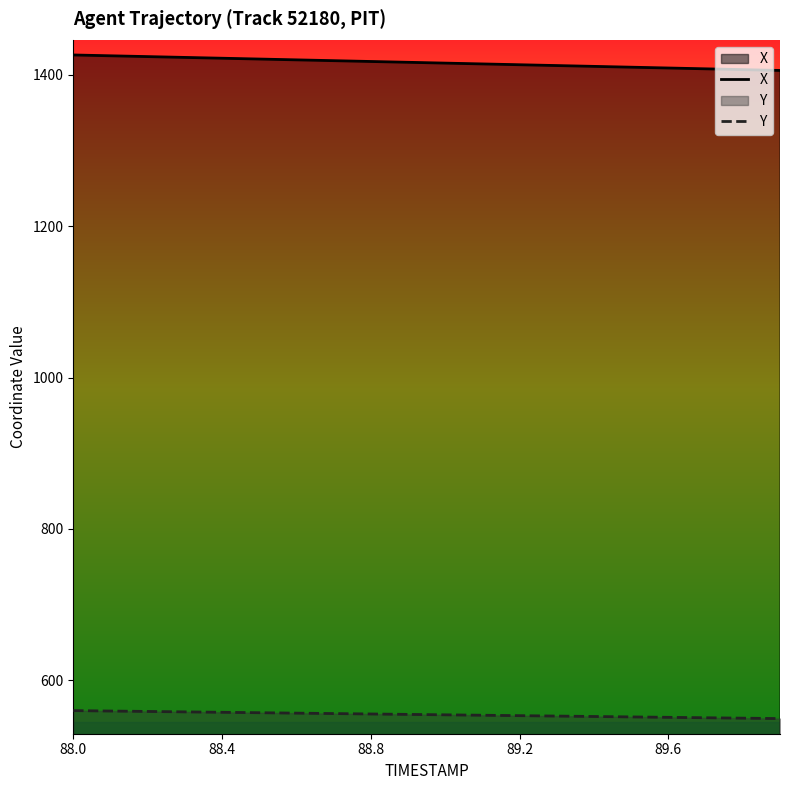

Which category has the highest value in the Y series?

88.0